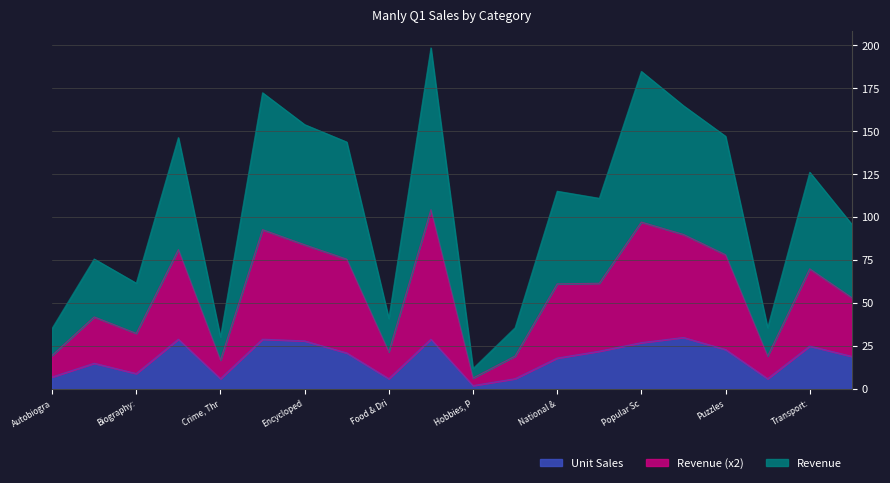

What is the total value across all series at Biography:?

61.6